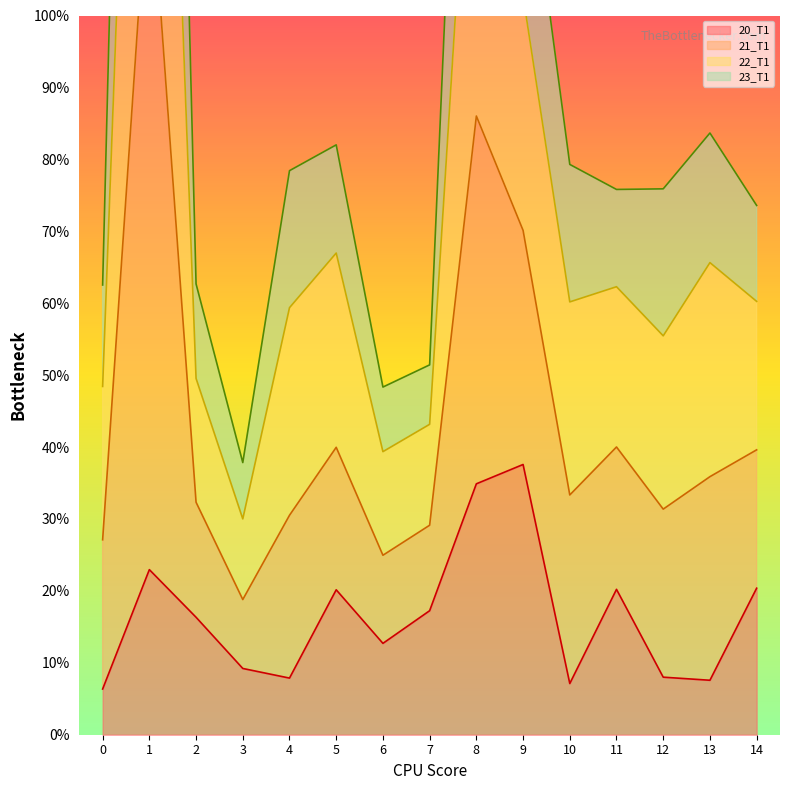

True or false: 21_T1 and 20_T1 cross at least once.

False